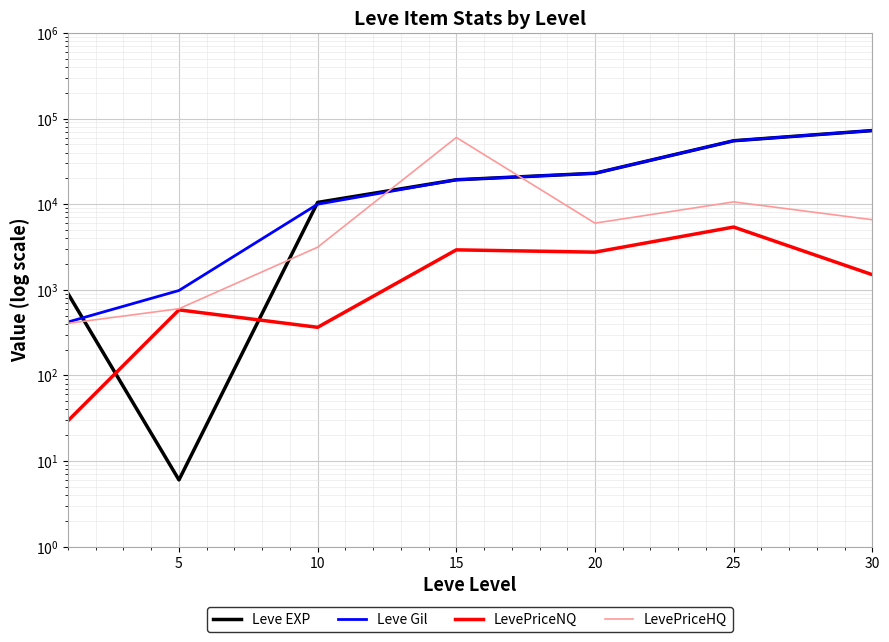

How many lines are shown in the chart?

4